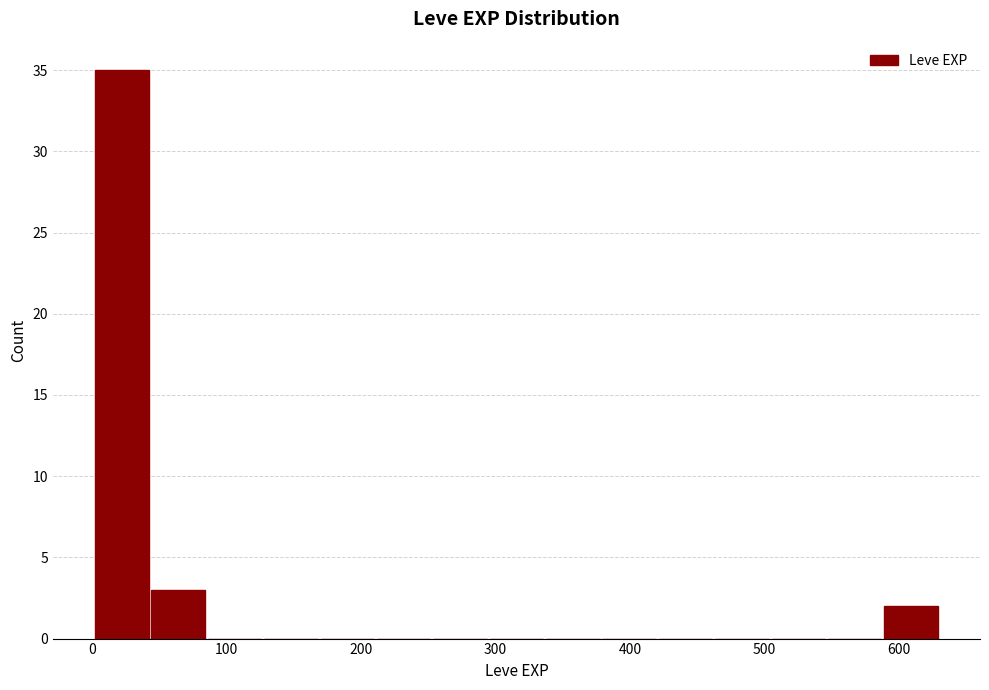

How tall is the bar that spans 590 to 630 on the x-axis? Neither the bar edges nor the heights are printed on the chart, so give them approximately, as read against the axes.

2